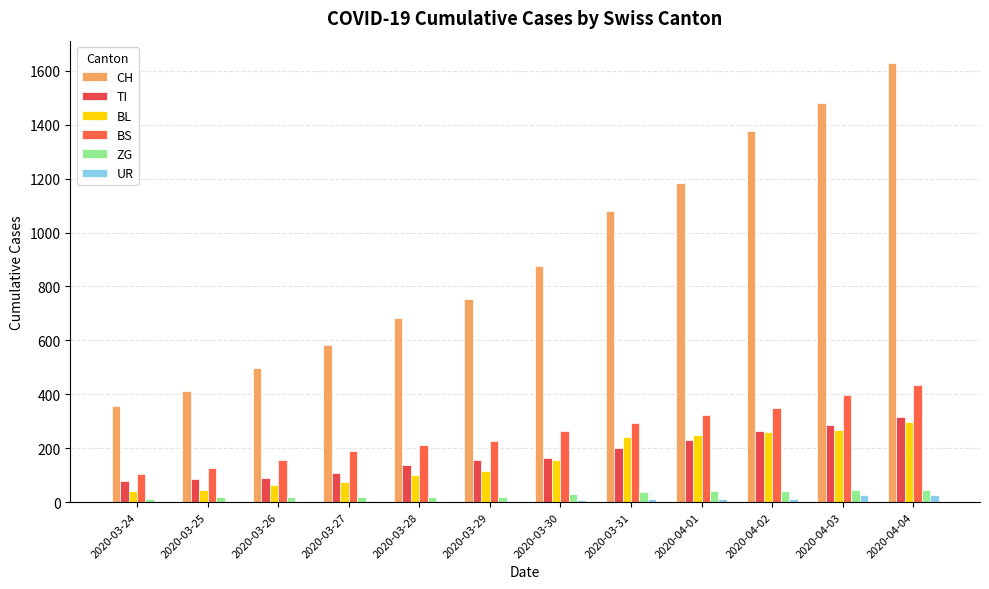

What is the difference between the highest and lowest values at 2020-04-01?

1170